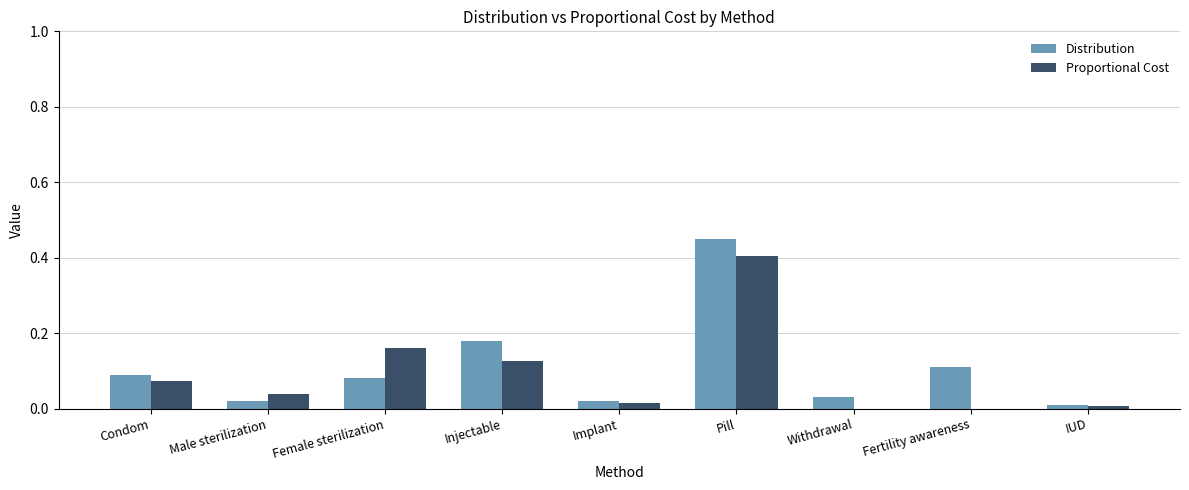

How many groups of bars are there?

9